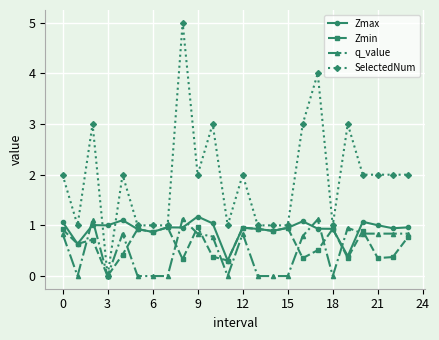

Which series has the largest range (max minus min)?

SelectedNum